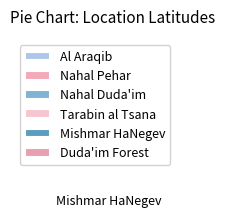

Which has a higher value, Tarabin al Tsana or Duda'im Forest?

Tarabin al Tsana